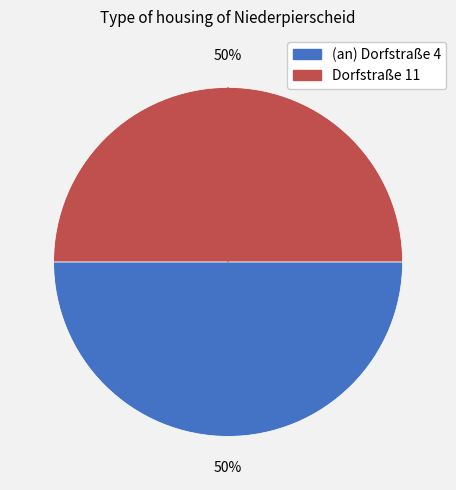

Do Dorfstraße 11 and (an) Dorfstraße 4 together represent more than half of the pie?

Yes